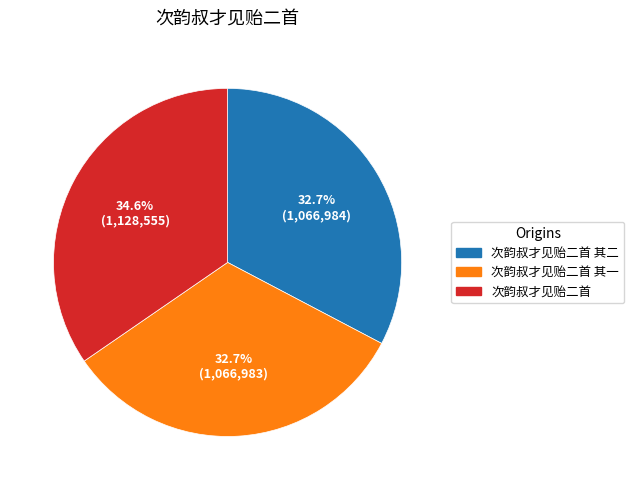

To the nearest percent, what portion does 次韵叔才见贻二首 represent?

35%